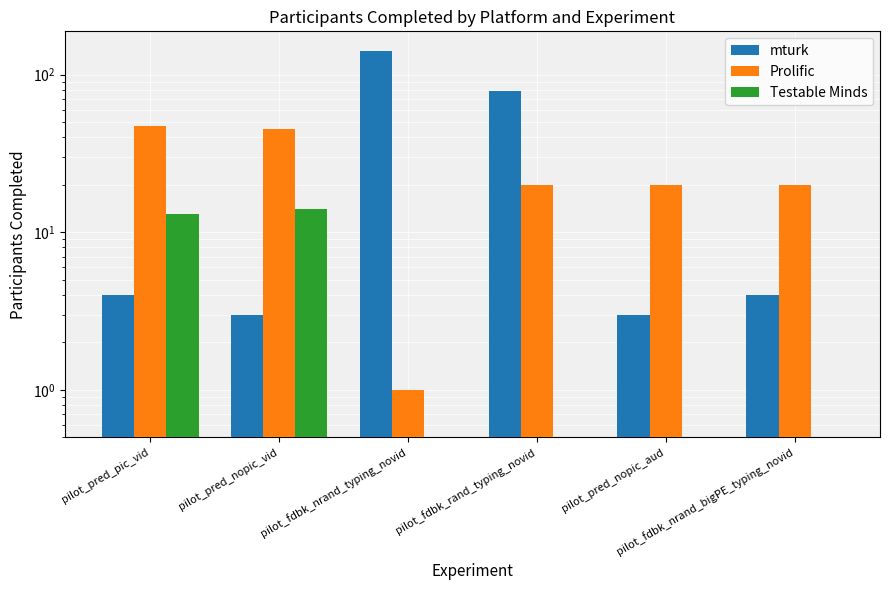

What position from the left is pilot_fdbk_rand_typing_novid?

4